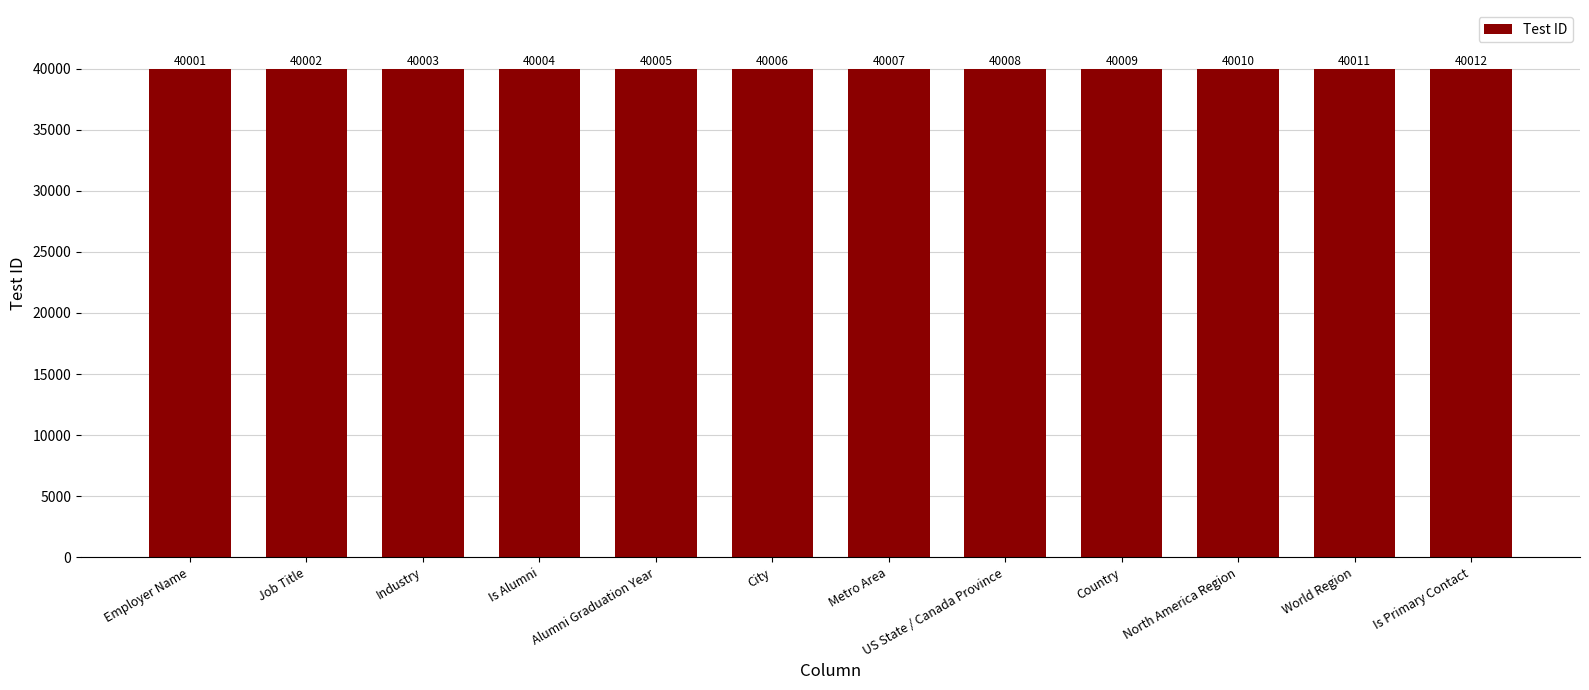

What is the difference between the maximum and second lowest values?

10